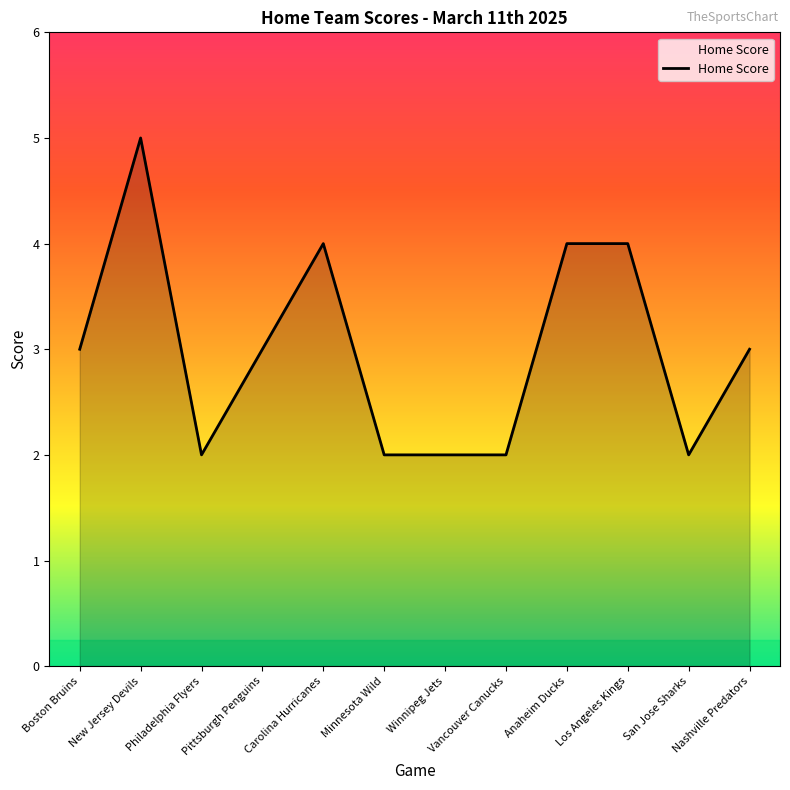

Which has a higher value, Boston Bruins or New Jersey Devils?

New Jersey Devils